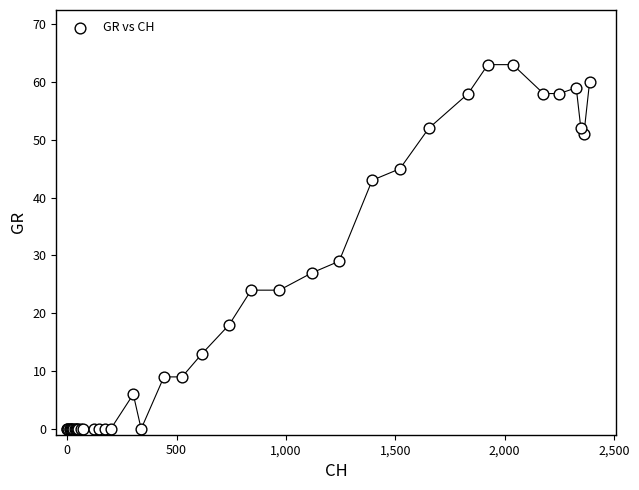

What Y value in the scatter plot is closest to 31?

29